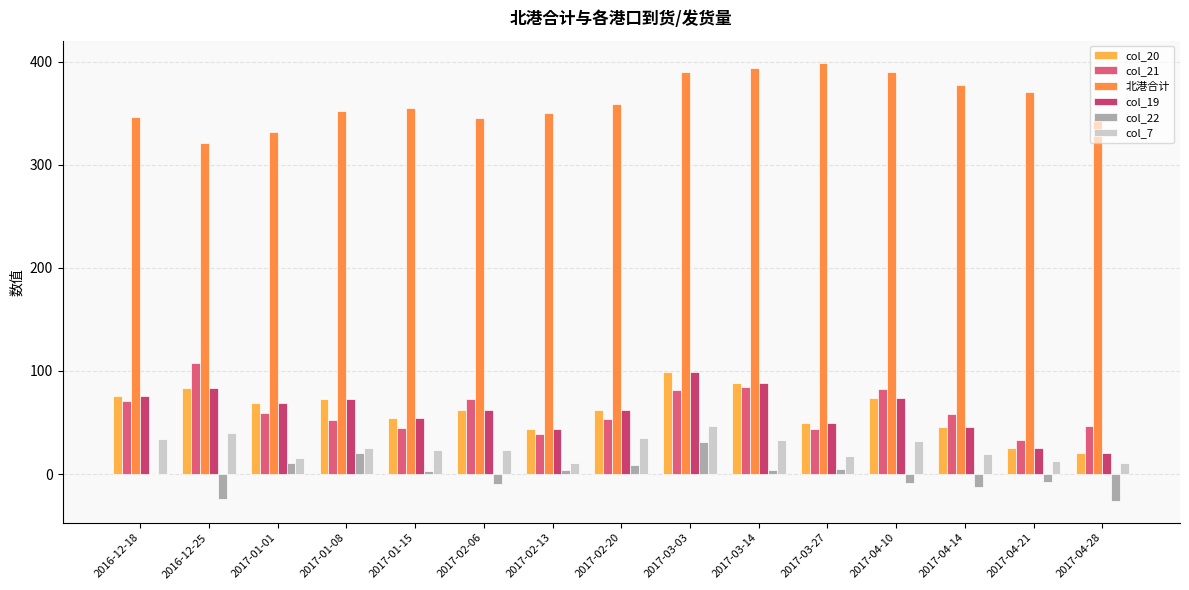

What is the difference between the maximum and second lowest values in the col_20 series?

73.1